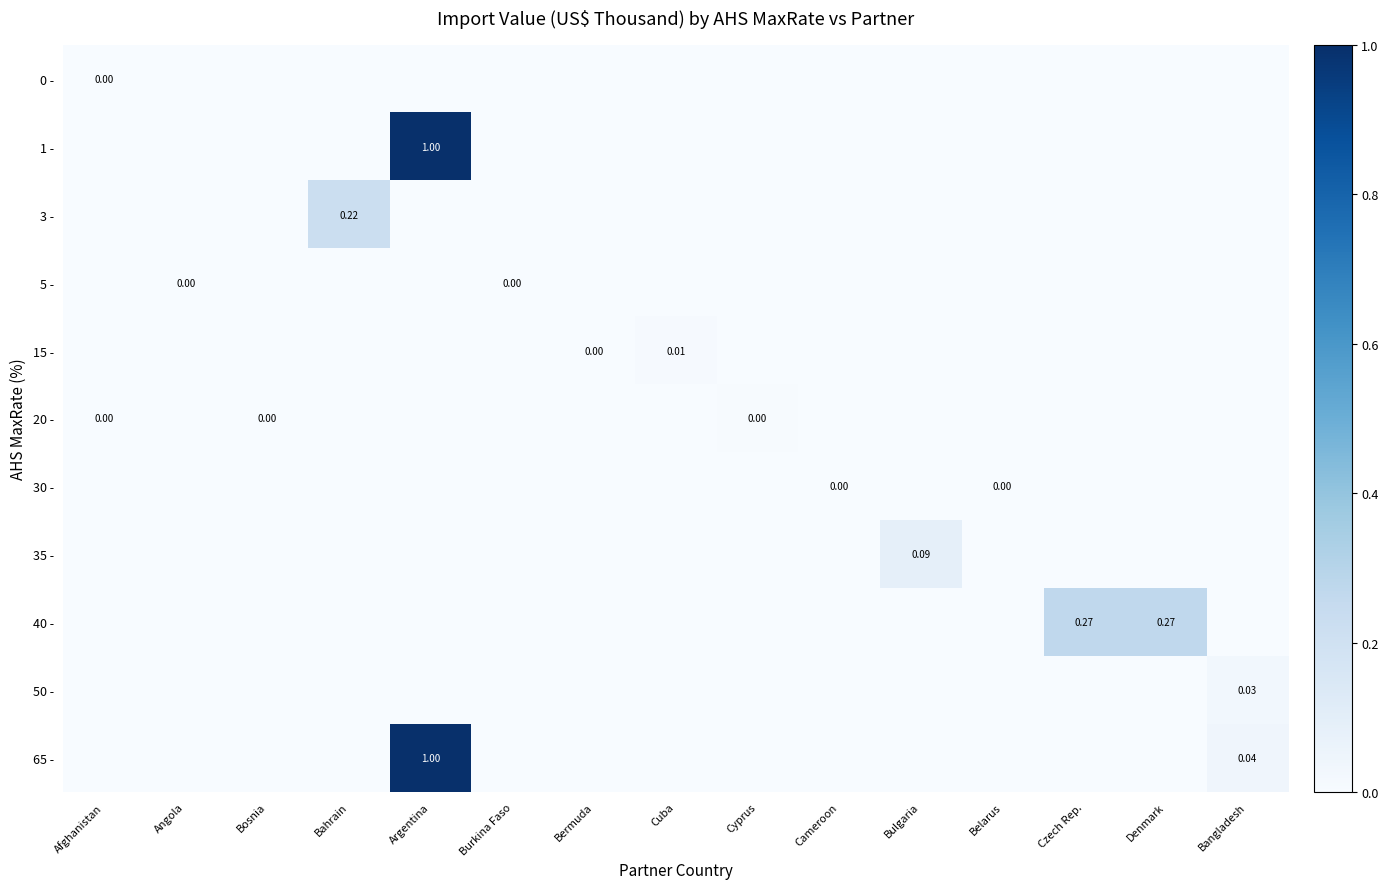

What is the greatest value displayed?

1.0